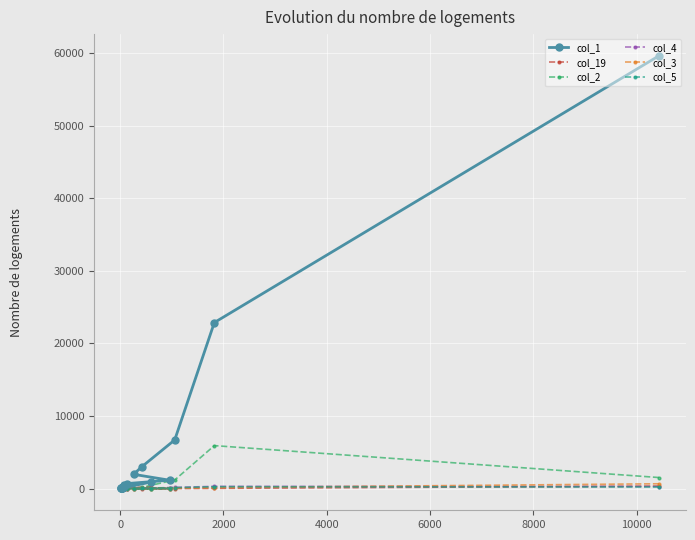

Which series has the largest total across all categories?

col_1